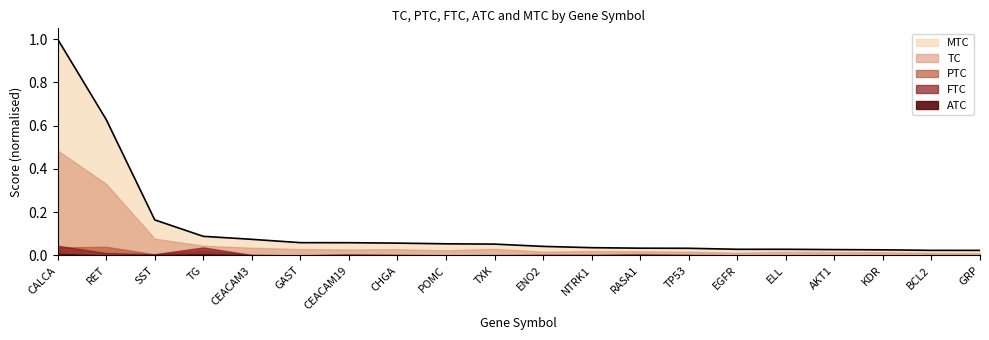

Count the number of categories in the chart.

20